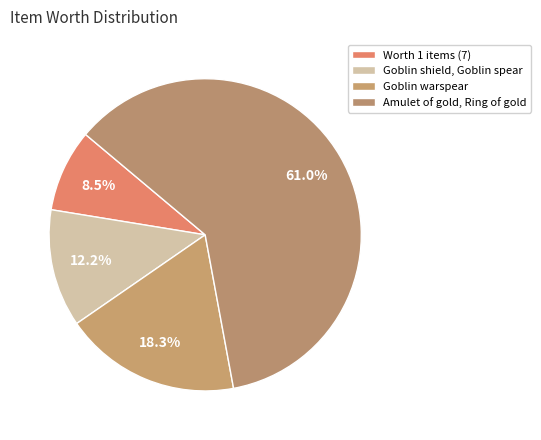

How many segments does this pie chart have?

4